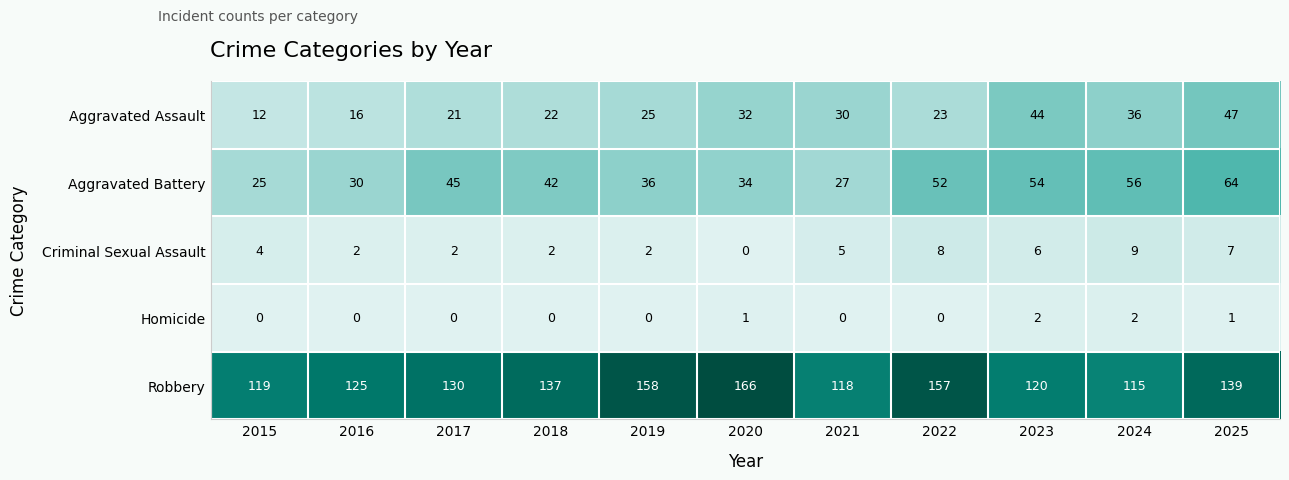

At which category is the sum across all series the highest?

2025